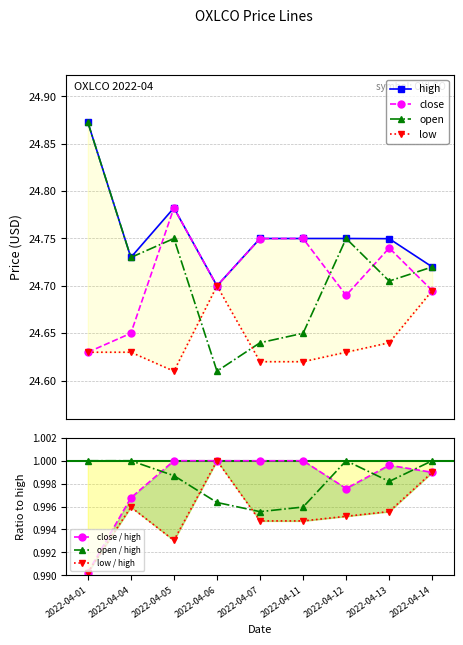

True or false: open and low cross at least once.

True